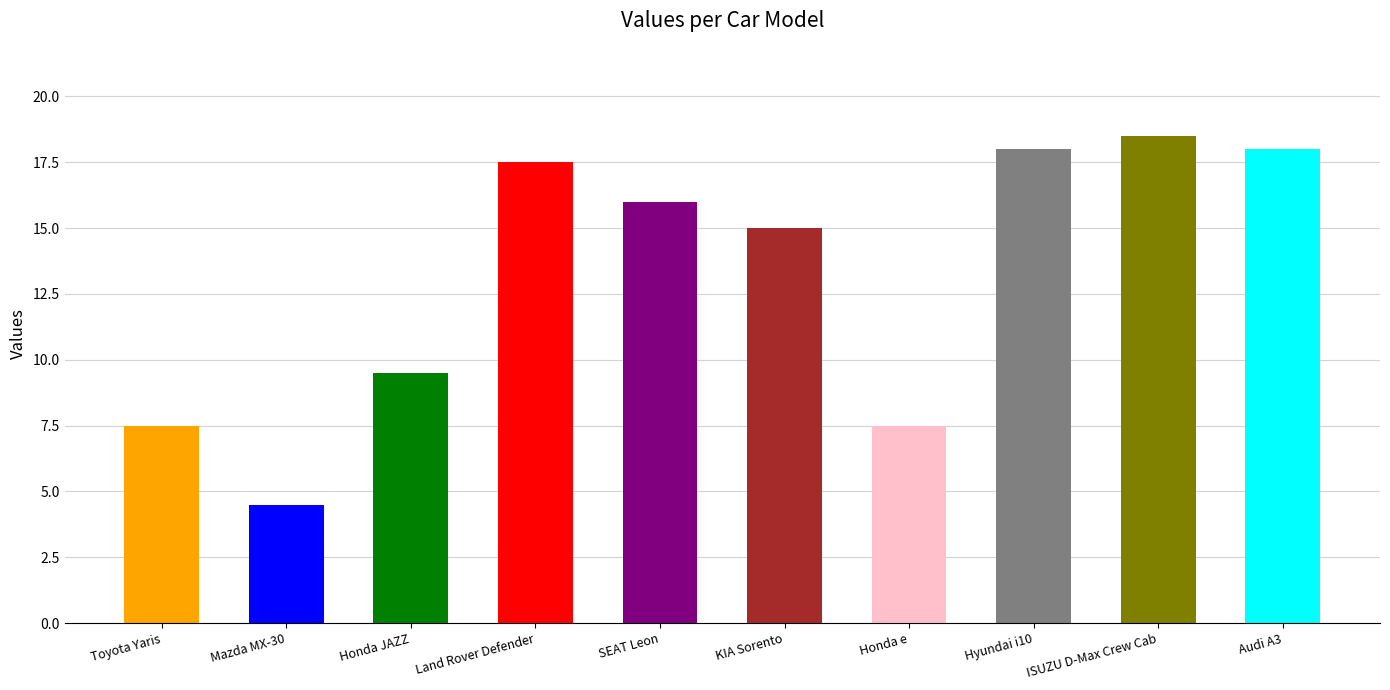

How many data points are less than 16?

5